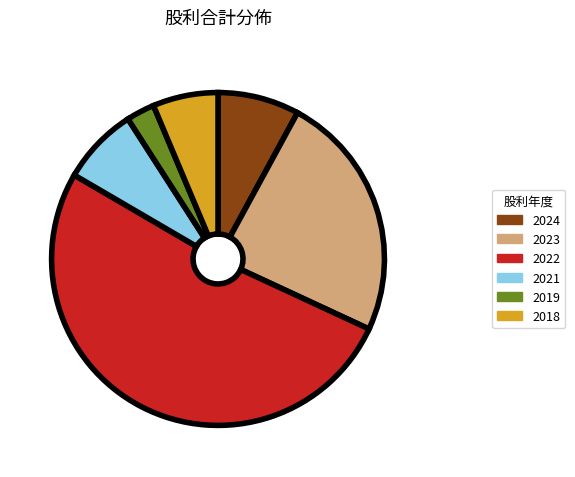

True or false: 2021 accounts for 15% of the total.

False